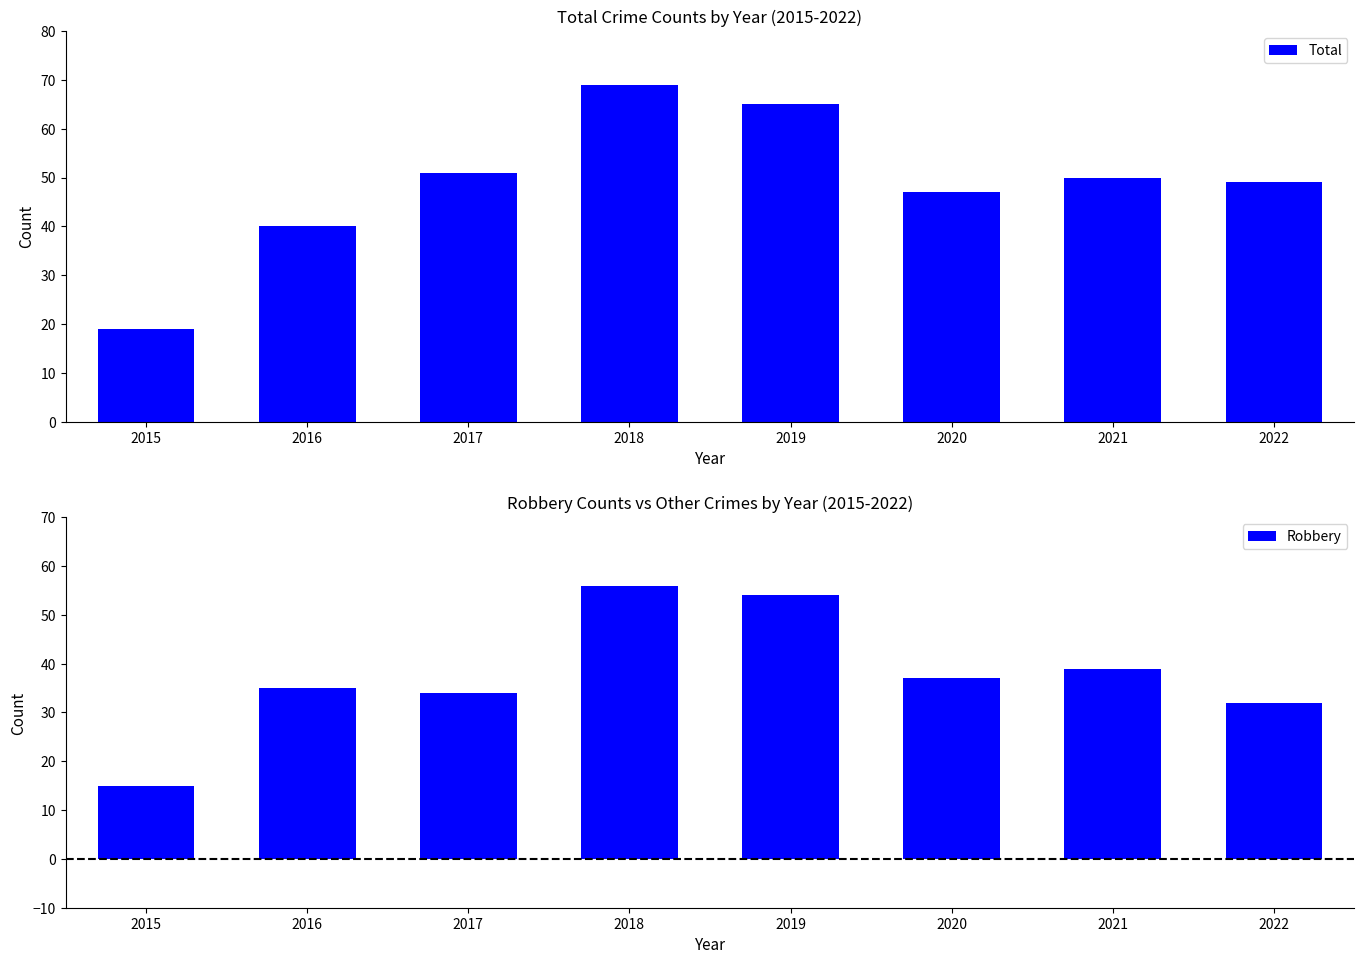

How many data points in Total are less than 50?

4